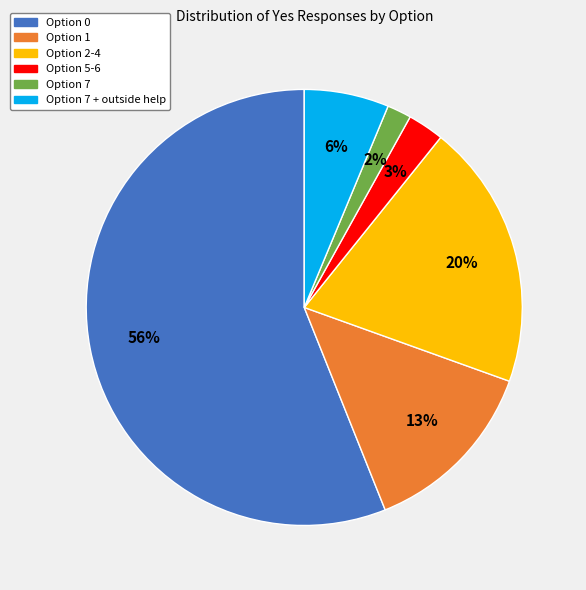

Is there any slice that represents more than half of the pie?

Yes